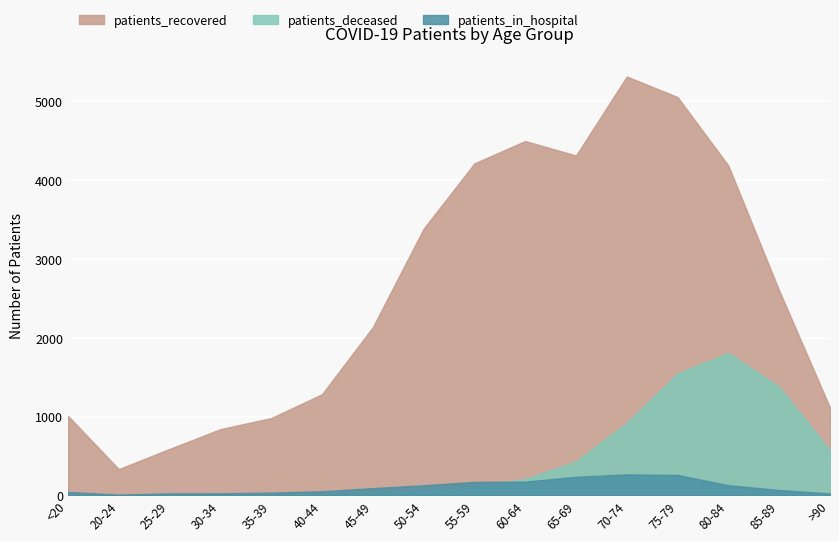

List the series in order of their peak value, lowest first.

patients_in_hospital, patients_deceased, patients_recovered